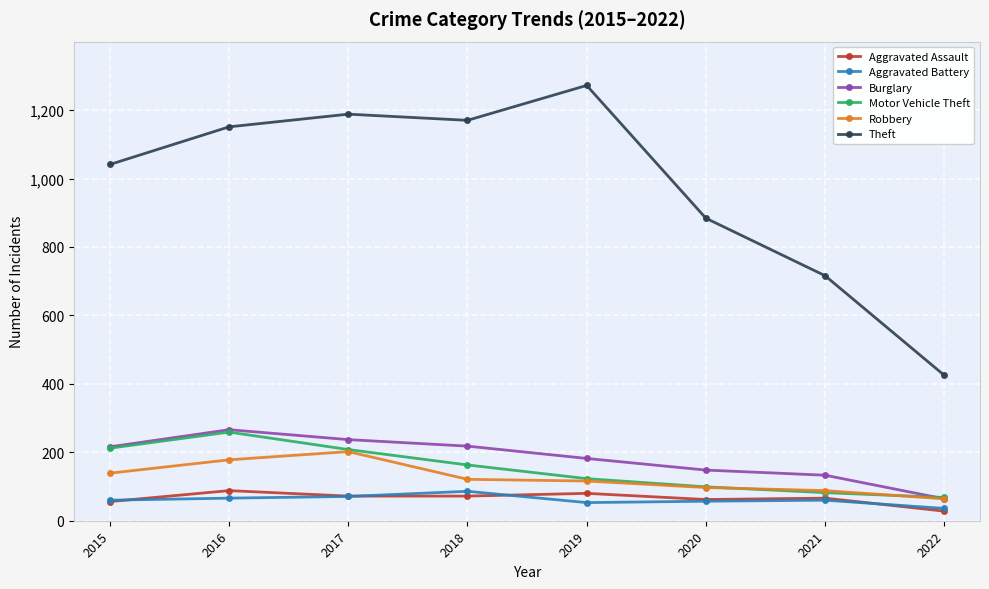

Which series changed the most between 2016 and 2020?

Theft